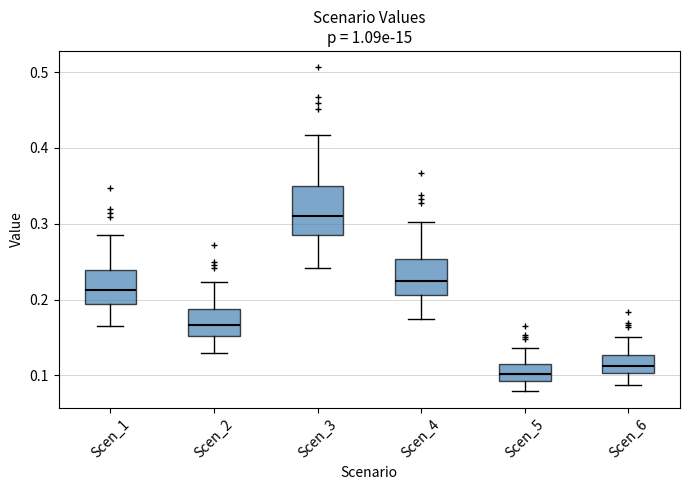

Where is the upper edge of the box for Scen_6 on the y-axis? The values are not printed on the chart, so give them approximately, as read against the axis.

0.13